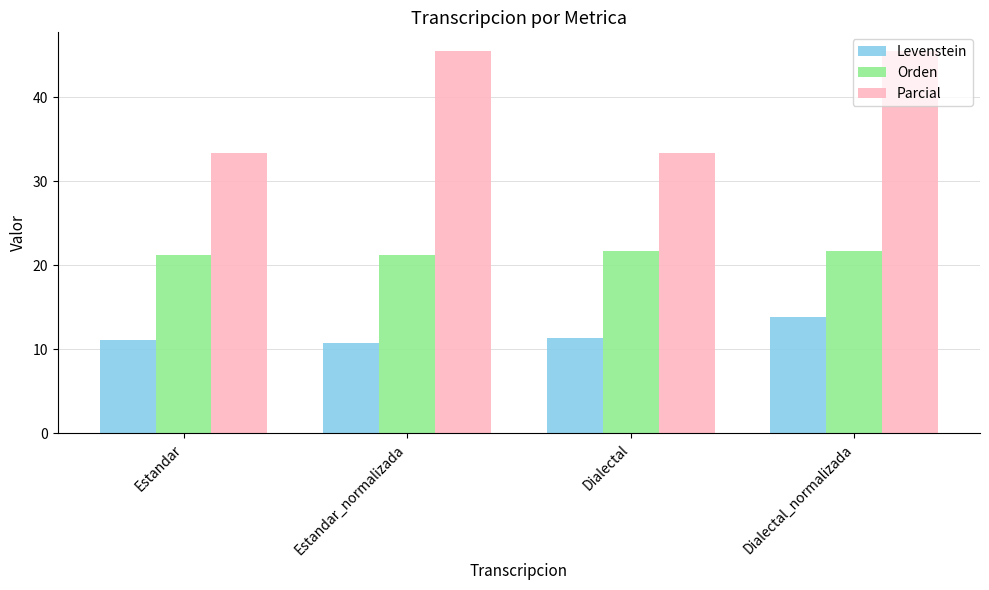

What is the value of the Levenstein bar at the 2nd from the left?

10.8